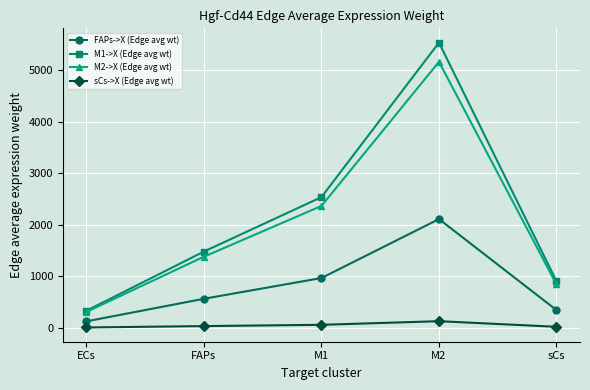

What is the value of the FAPs->X (Edge avg wt) point at the 5th from the left?

345.0